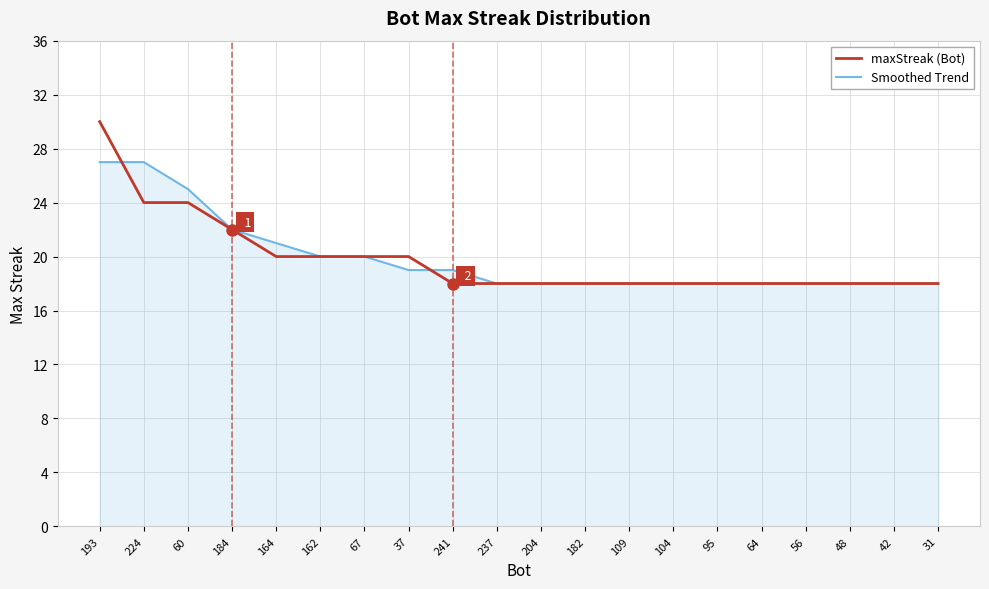

Count the number of data series in this chart.

2